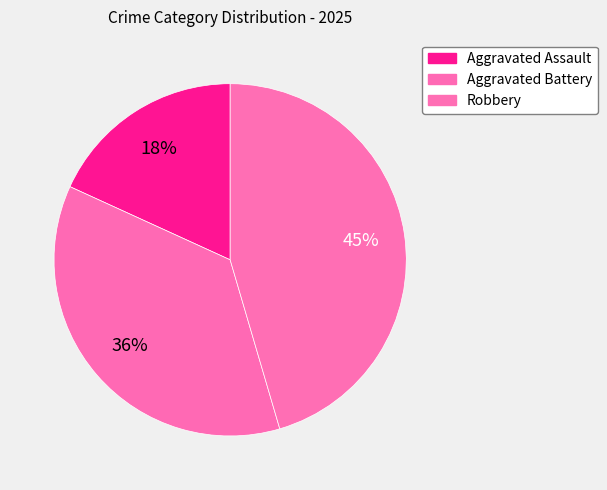

True or false: Aggravated Assault accounts for 18% of the total.

True